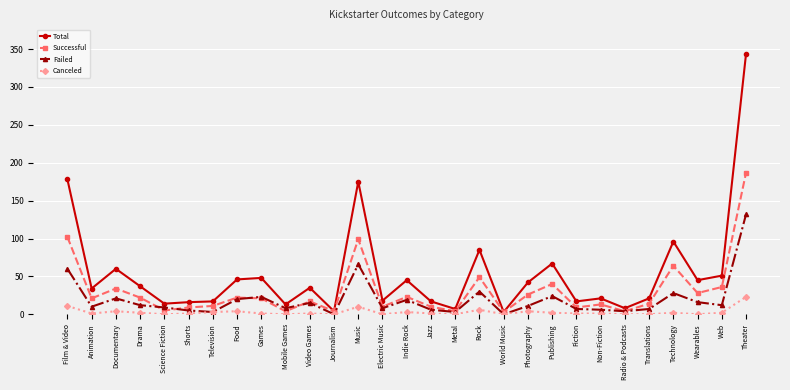

True or false: Canceled has more than 1 points higher than both neighbors.

True